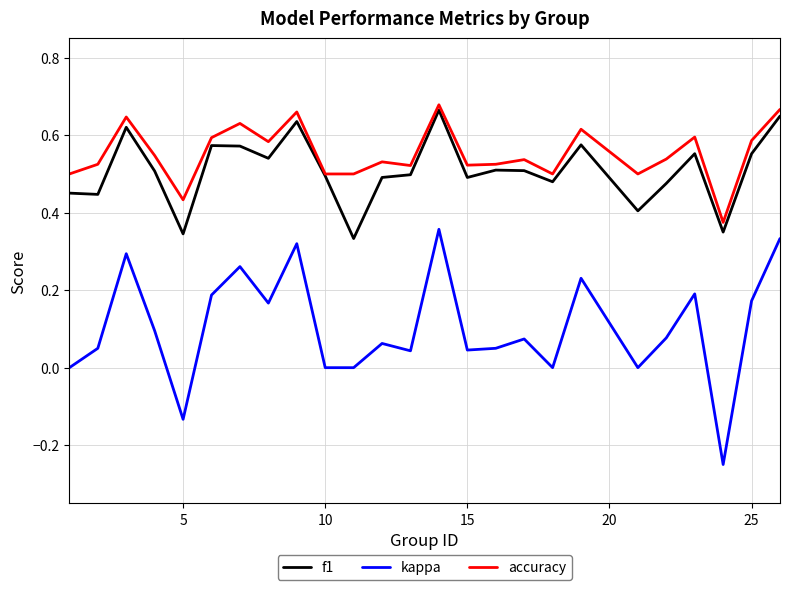

True or false: kappa has more than 2 interior local peaks.

True